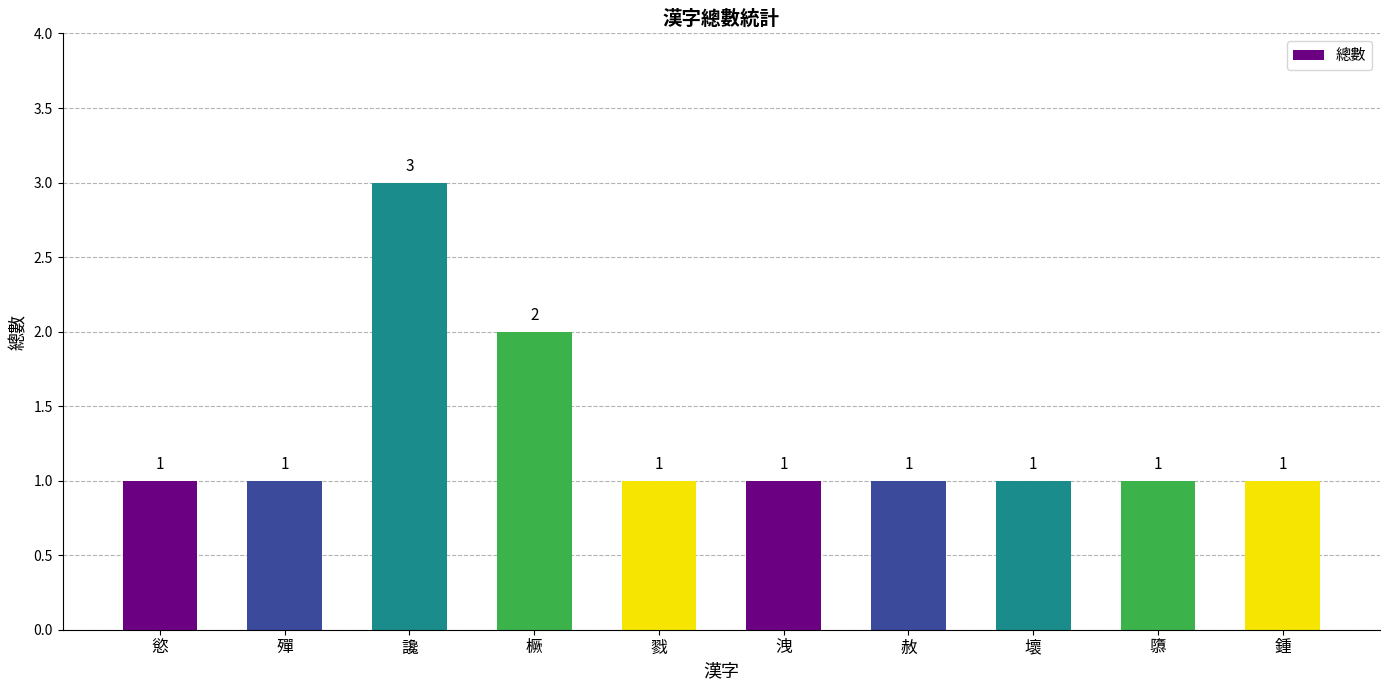

The chart shows a value of 2 at 隳. True or false?

False